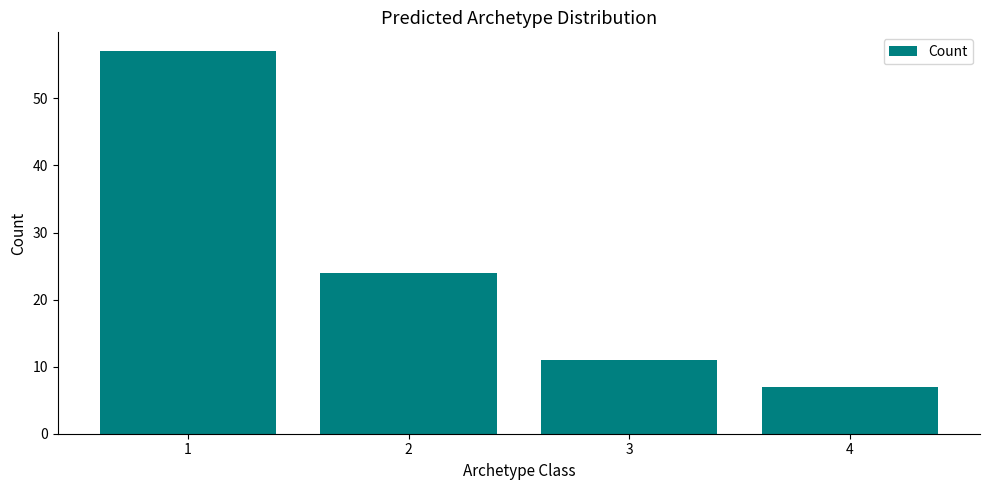

How many values are below 24?

2